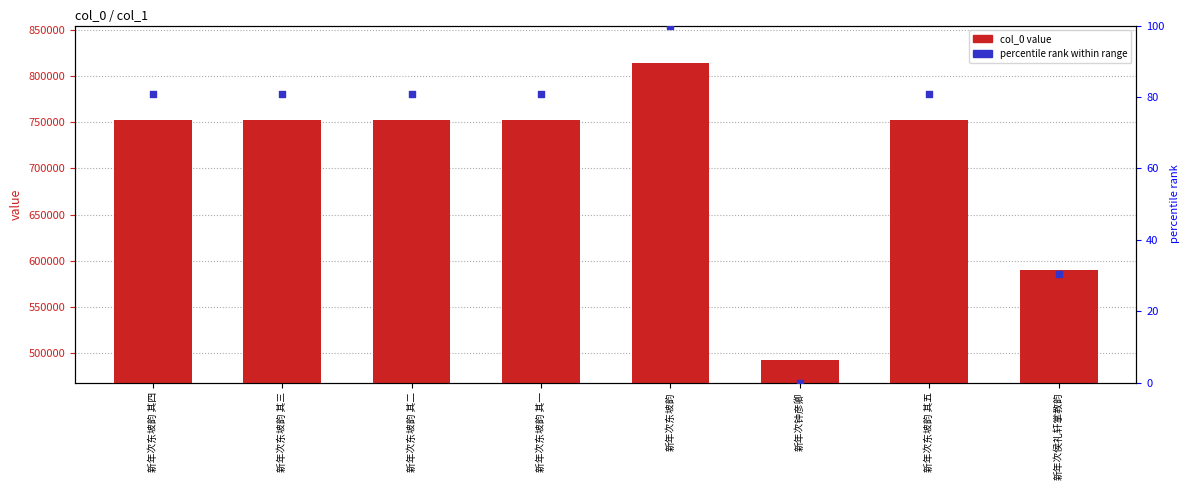

What are all the series names shown in the legend?

col_0 value, percentile rank within range